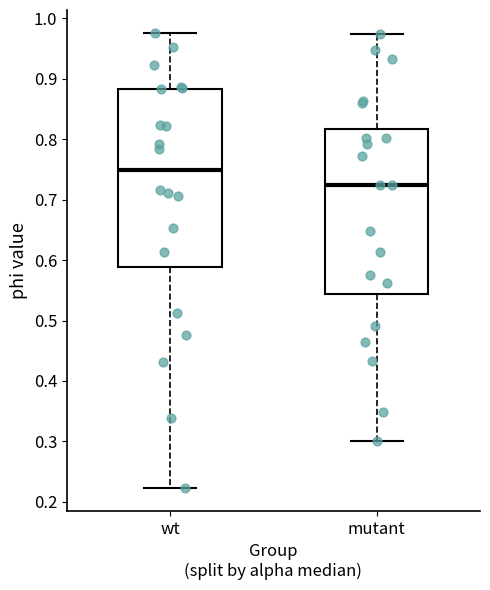

Reading left to right, read every box against the y-axis: the position of its median line, the range the box covers, and the ends of its whiskers. The values are not printed on the chart, so give them approximately, as read against the axis.

wt: median 0.75, box 0.59 to 0.88, whiskers 0.22 to 0.98
mutant: median 0.72, box 0.54 to 0.82, whiskers 0.30 to 0.97